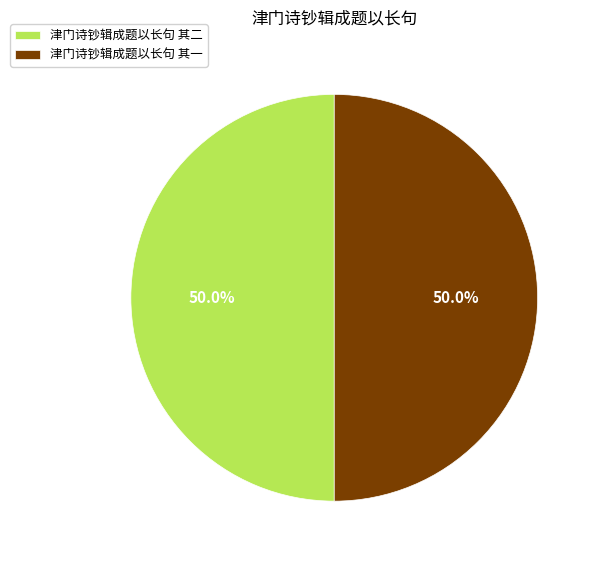

What percentage is NOT represented by 津门诗钞辑成题以长句 其一?

50.0%